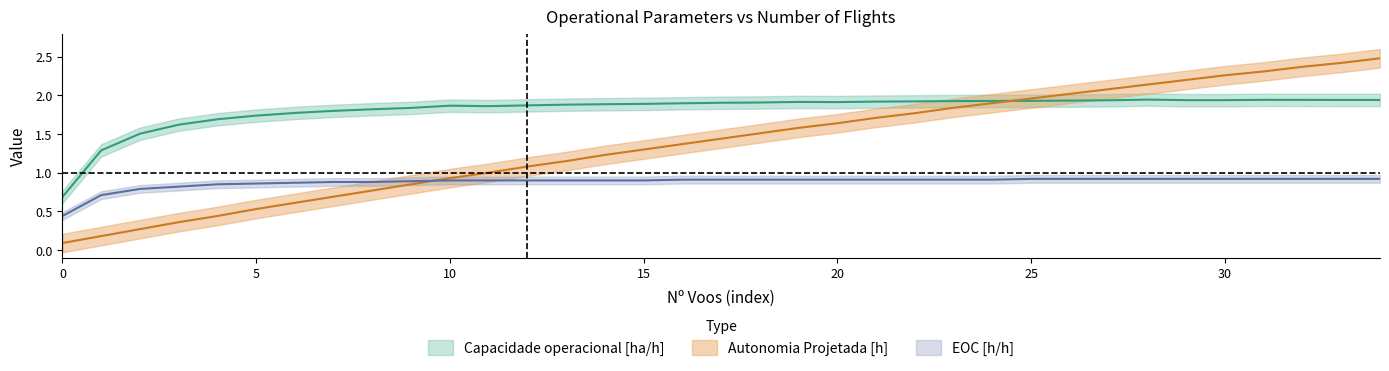

What value does the EOC [h/h] series have at 1?

0.7